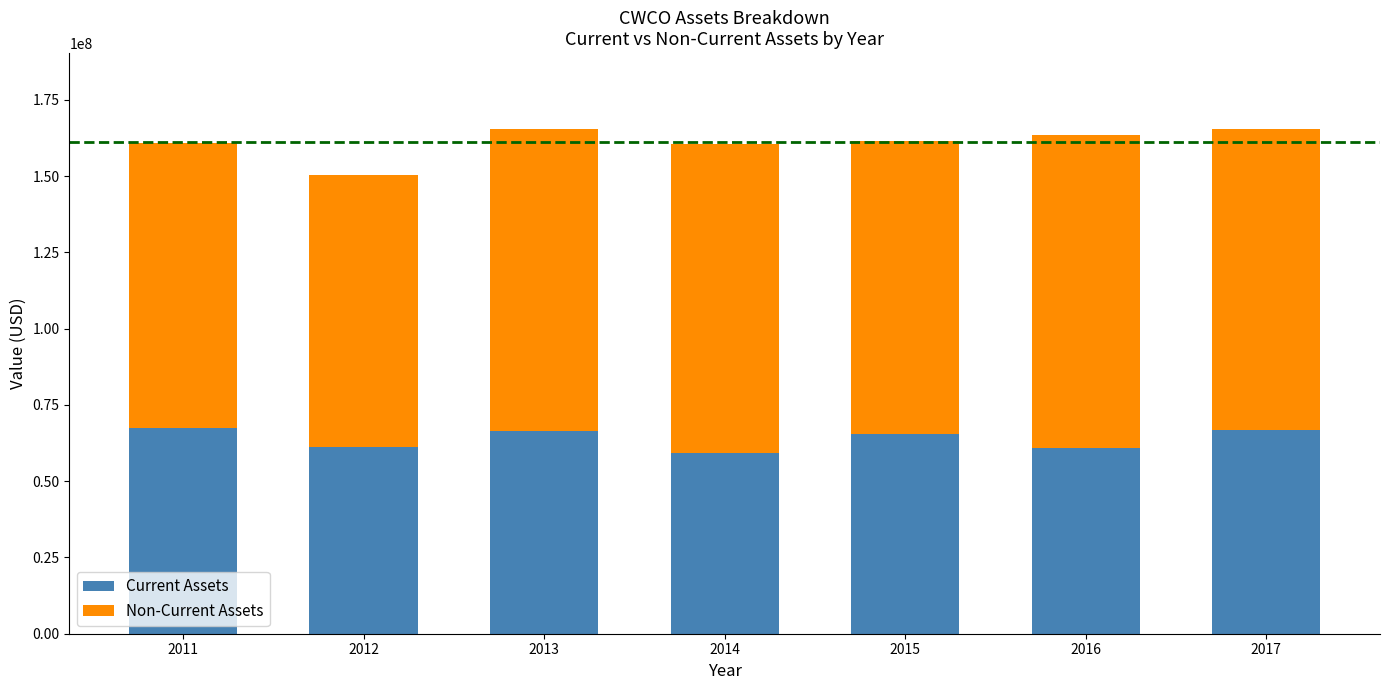

How many bars are there in total?

7